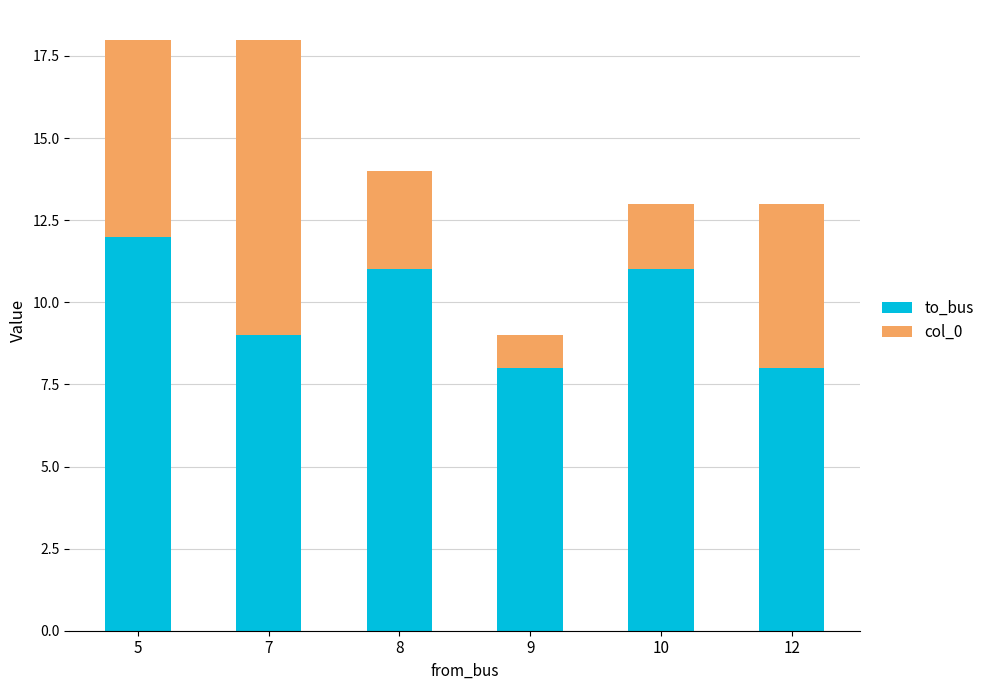

Reading right to left, transcribe the values for to_bus.

12=8	10=11	9=8	8=11	7=9	5=12